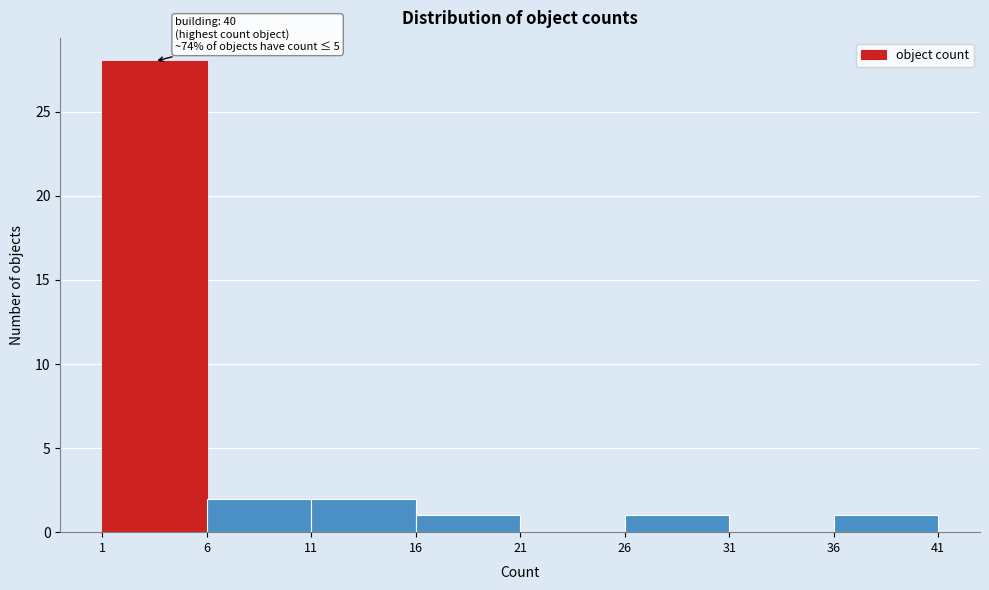

Over which range of the x-axis is the bar tallest?

1 to 6